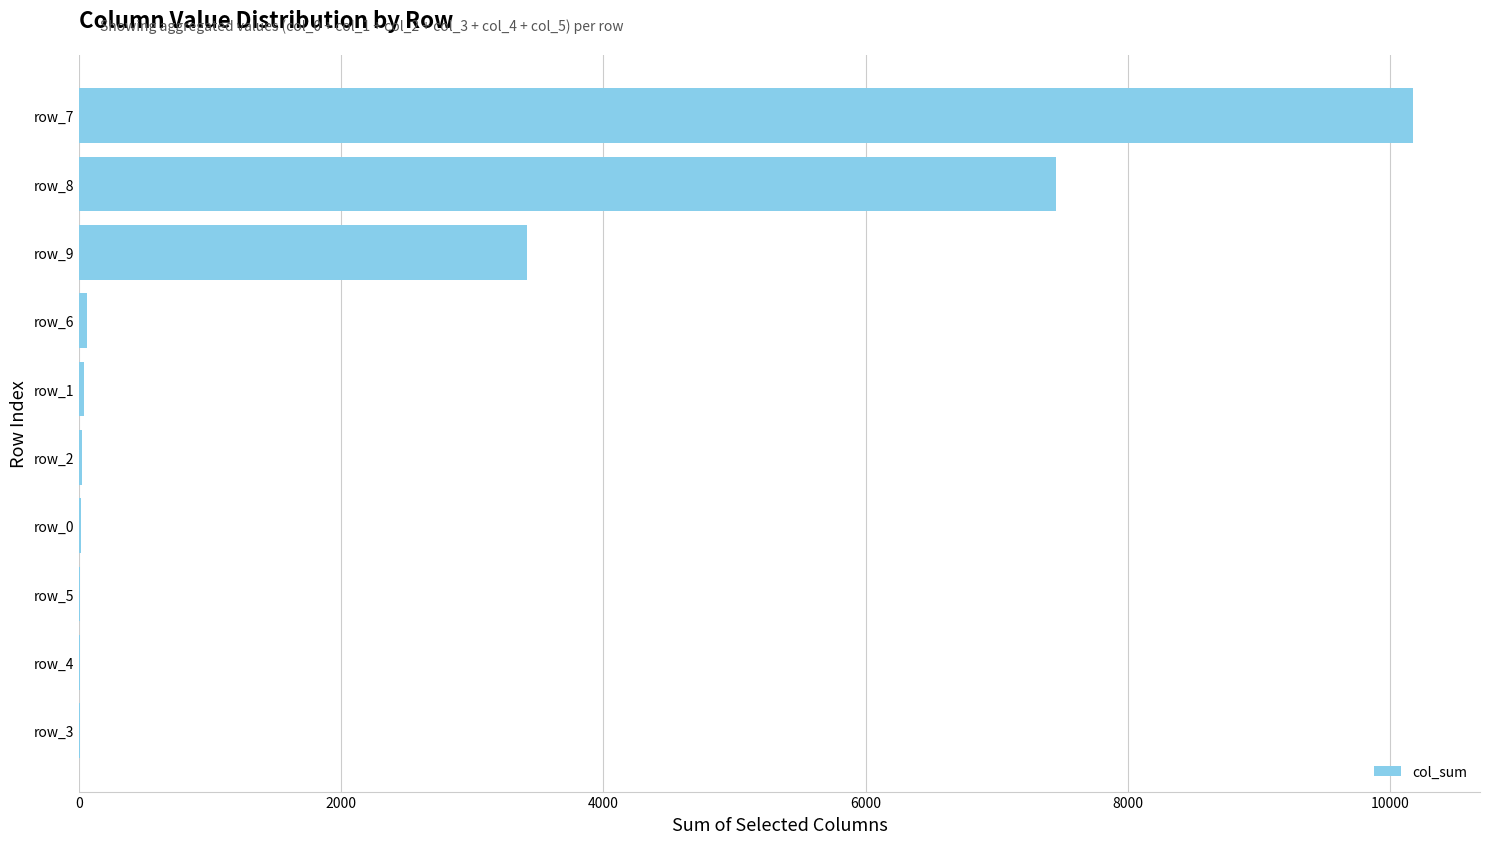

What is the sum of all values?

21214